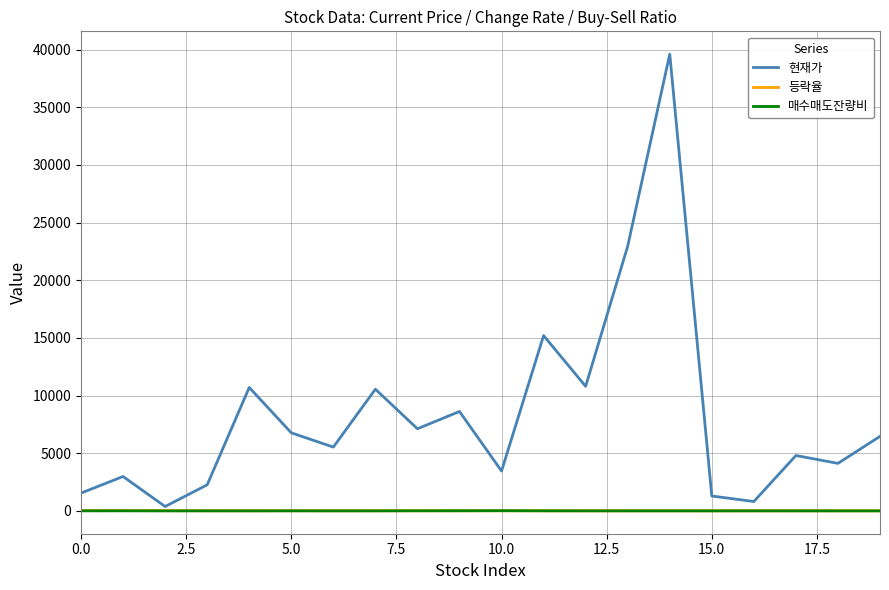

Which series has the widest spread of values?

현재가